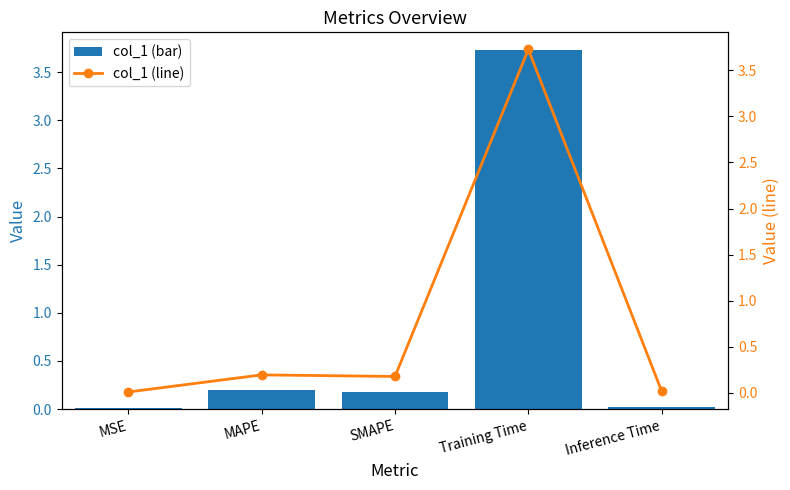

At which label does col_1 reach its peak?

Training Time